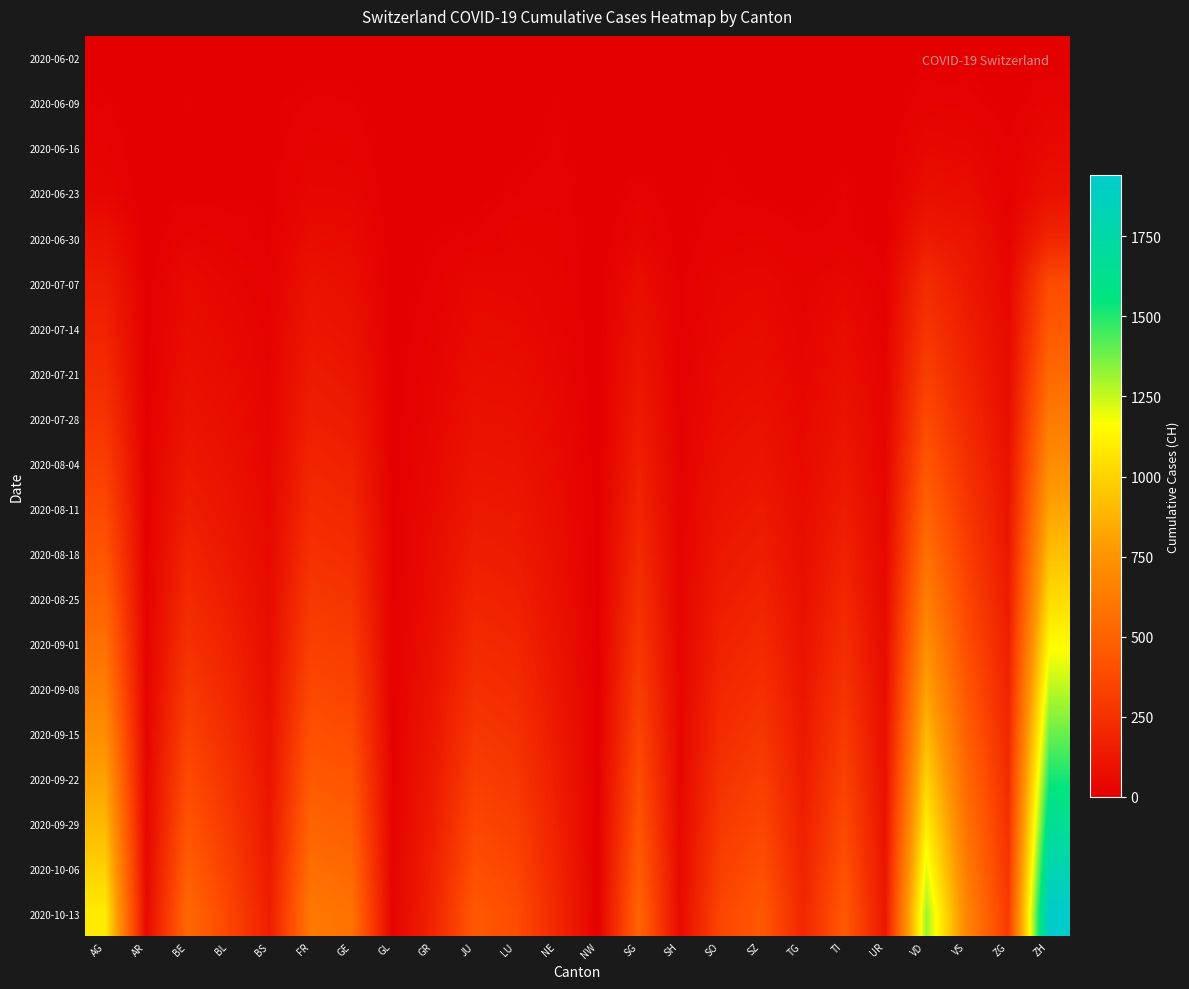

Between GR and FR, which is larger?

FR